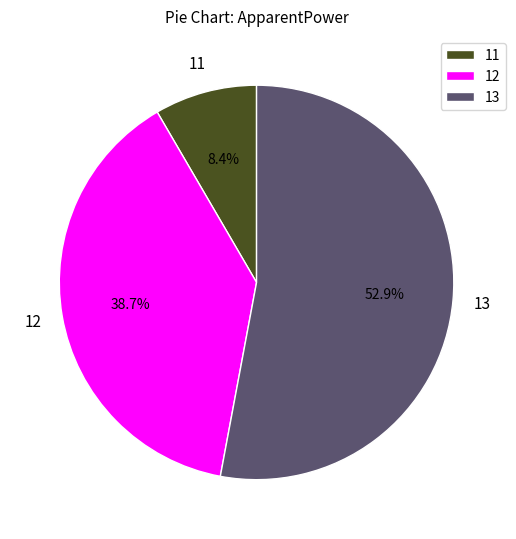

What is the ratio of the value at 11 to the value at 12?

0.2